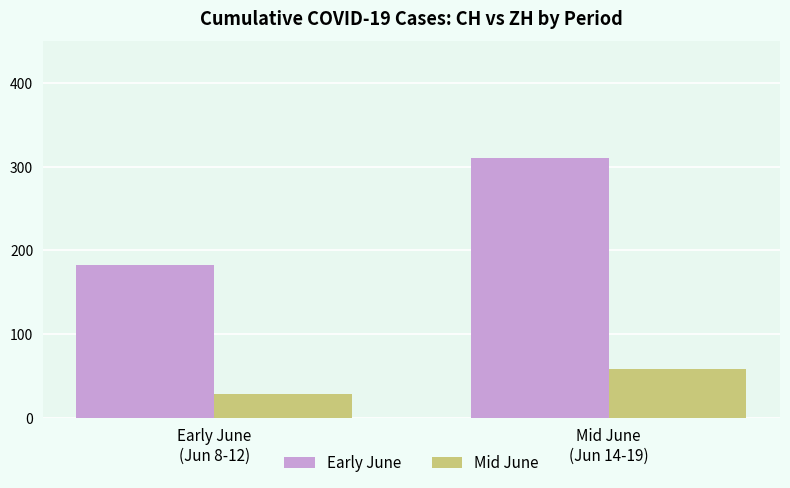

What are all the series names shown in the legend?

Early June, Mid June